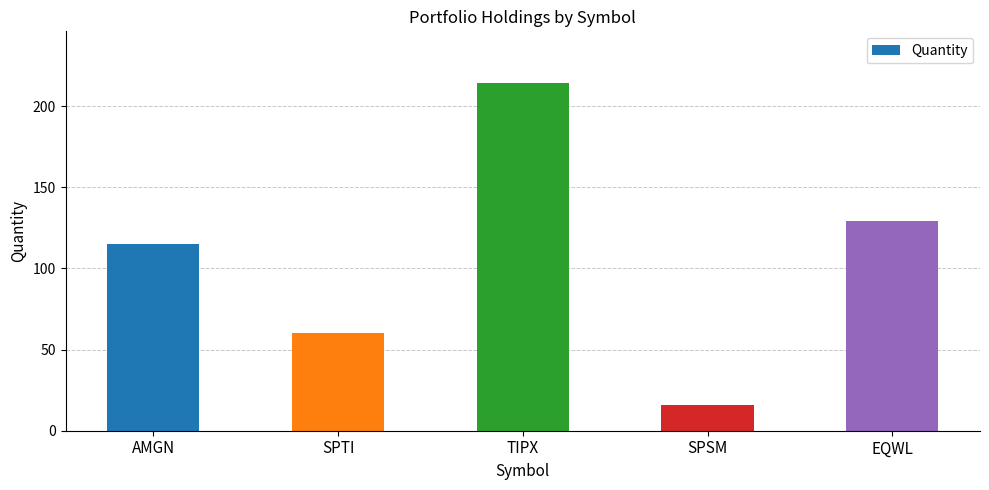

How many values are below 115?

2